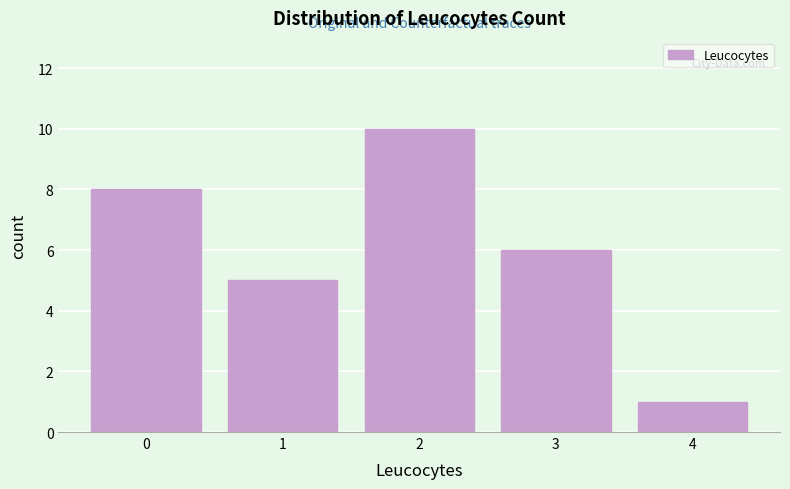

Reading right to left, what are all the values shown in this chart?

1	6	10	5	8